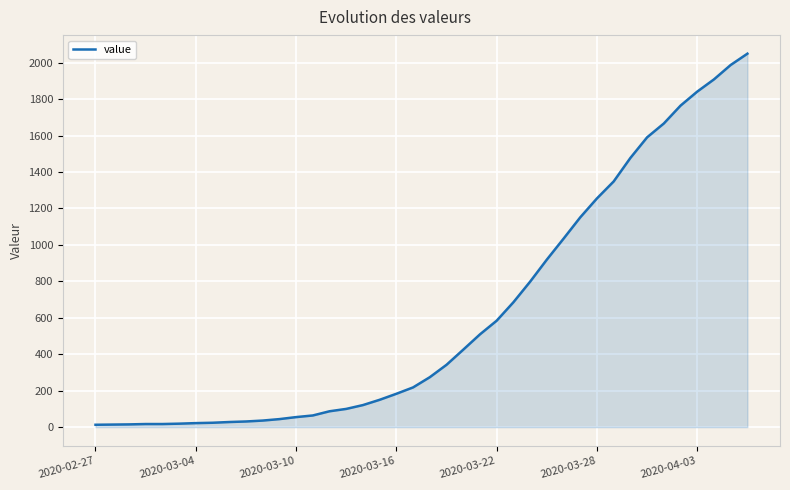

What is the maximum value shown in the chart?

2049